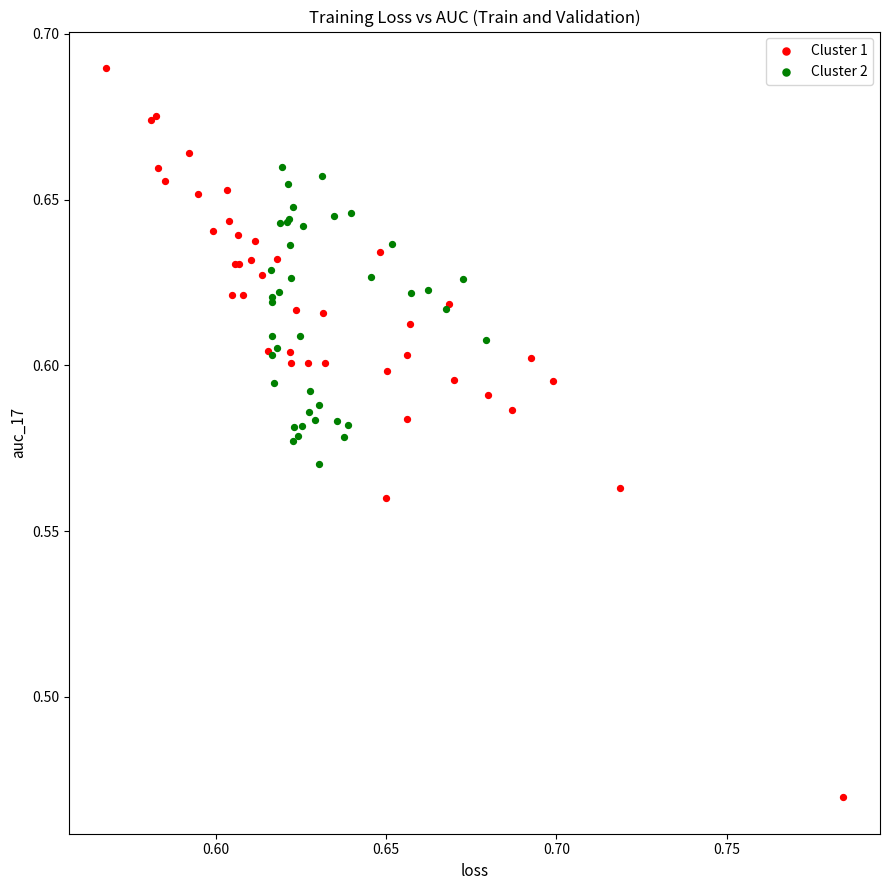

Which series contains the highest Y value?

Cluster 1